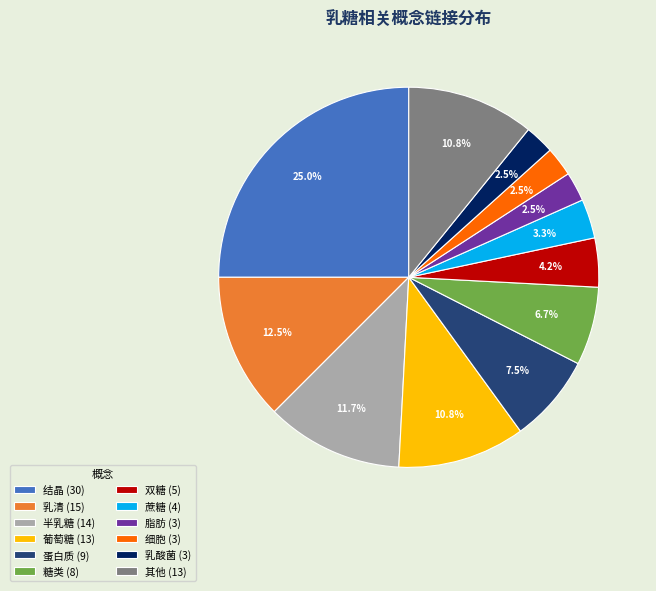

Combined, what portion of the pie is 糖类 (8) and 蔗糖 (4)?

10.0%